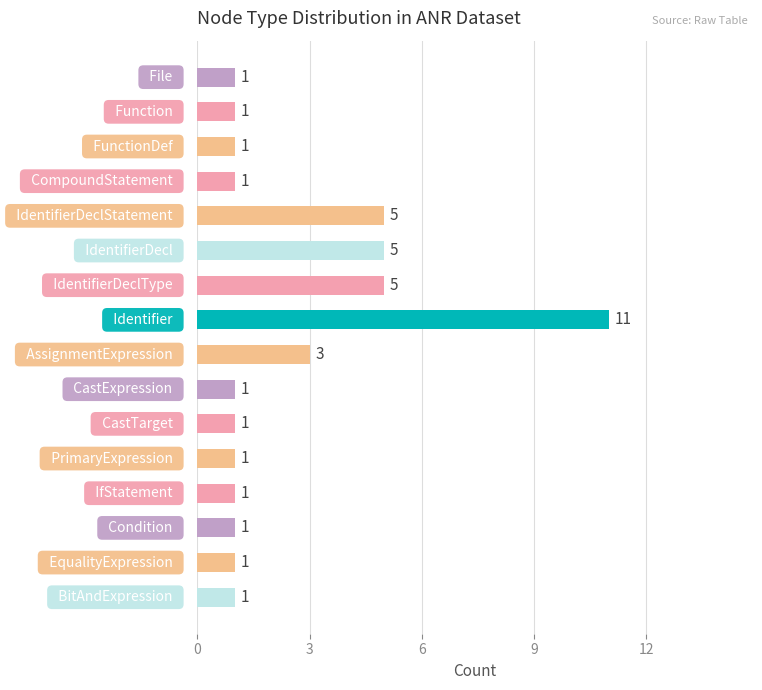

Reading bottom to top, transcribe all the data shown in this chart.

1	1	1	1	1	1	1	3	11	5	5	5	1	1	1	1